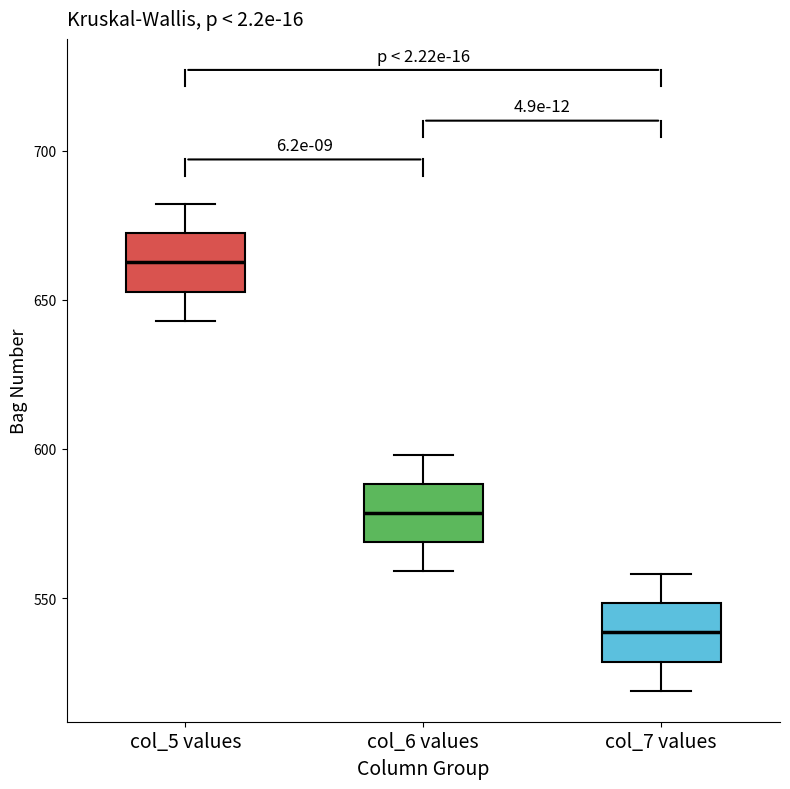

Which box's median line is the lowest?

col_7 values